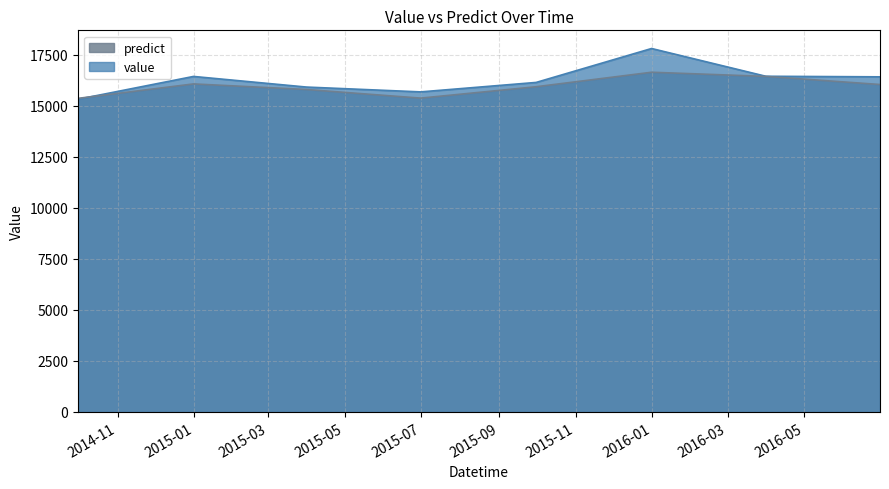

List the series in order of their peak value, highest first.

value, predict